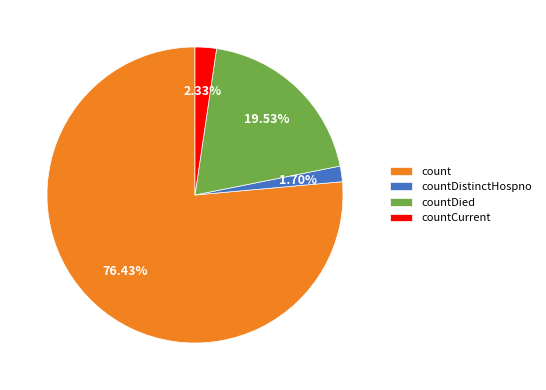

To the nearest percent, what is the combined percentage of countDistinctHospno and countCurrent?

4%